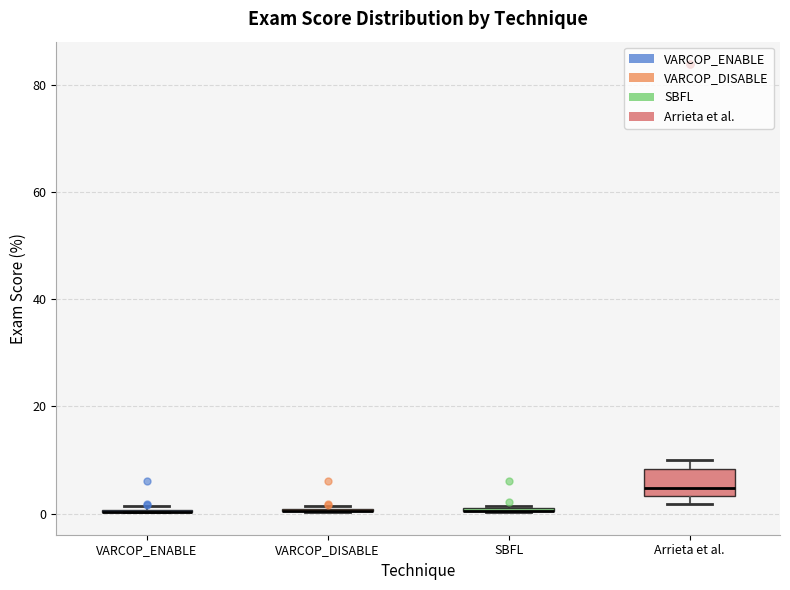

Which box is the tallest, from its lower edge to its upper edge?

Arrieta et al.